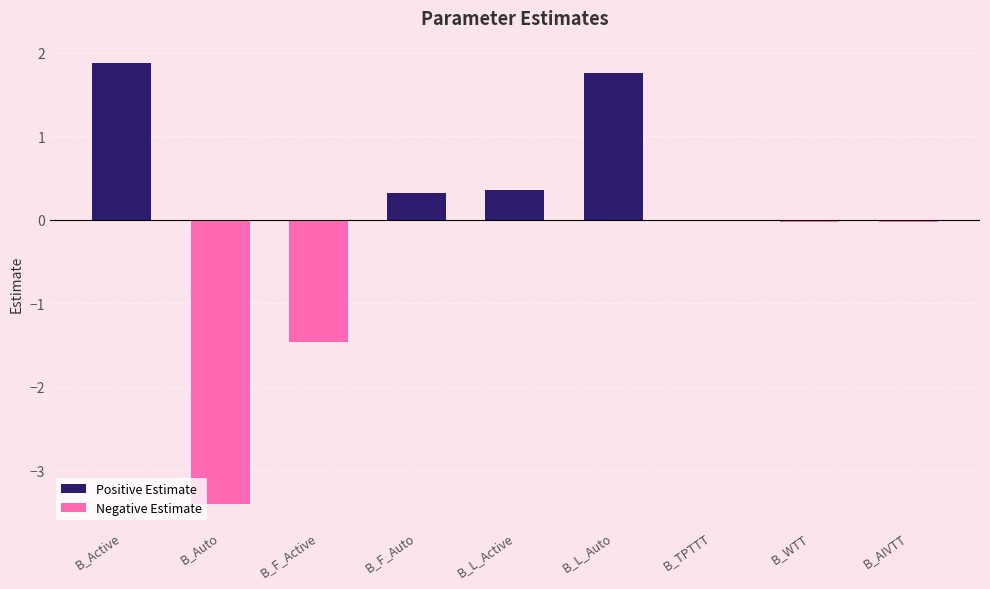

What is the change in value from B_F_Active to B_L_Active?

+1.8